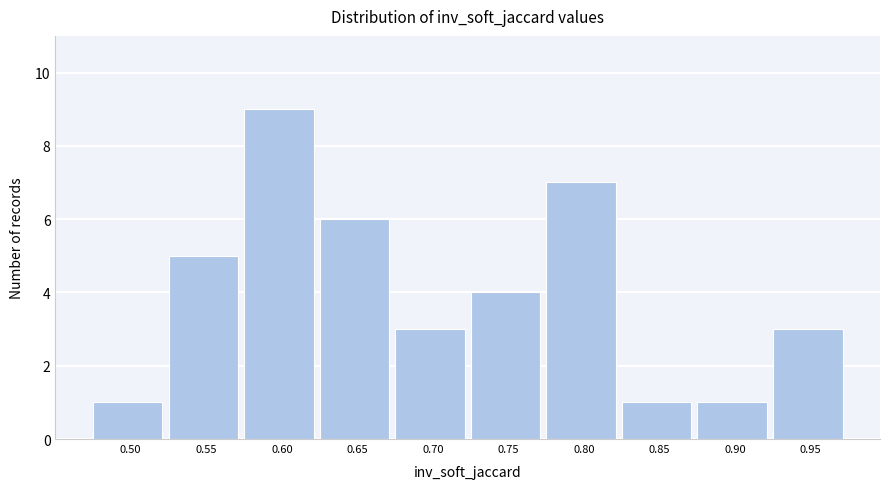

Reading right to left, list all the values displayed in this chart.

3	1	1	7	4	3	6	9	5	1